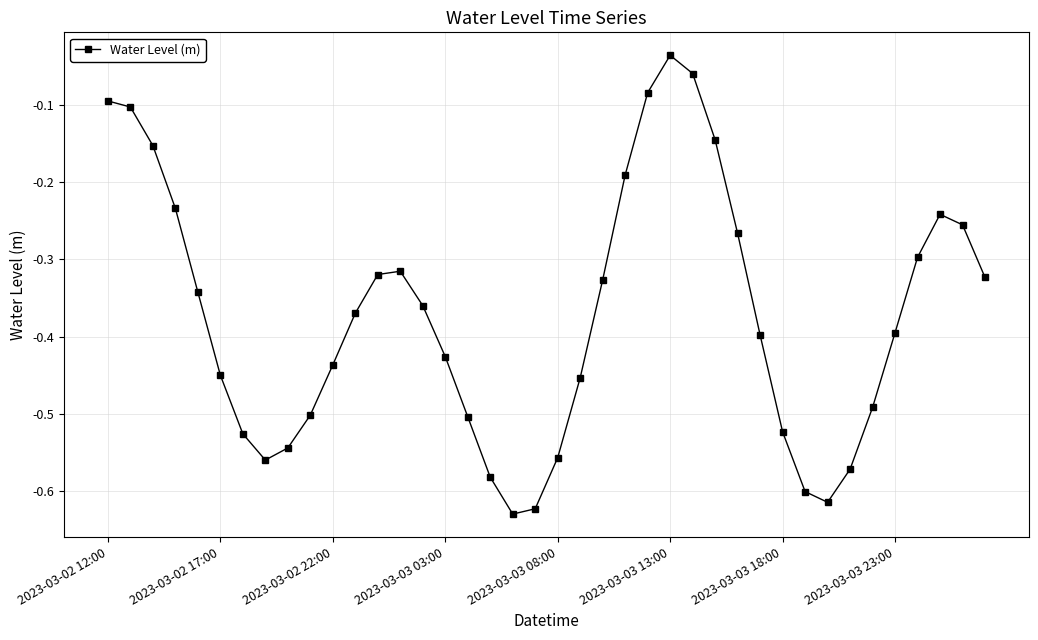

What is the difference between the maximum and minimum values?

0.6